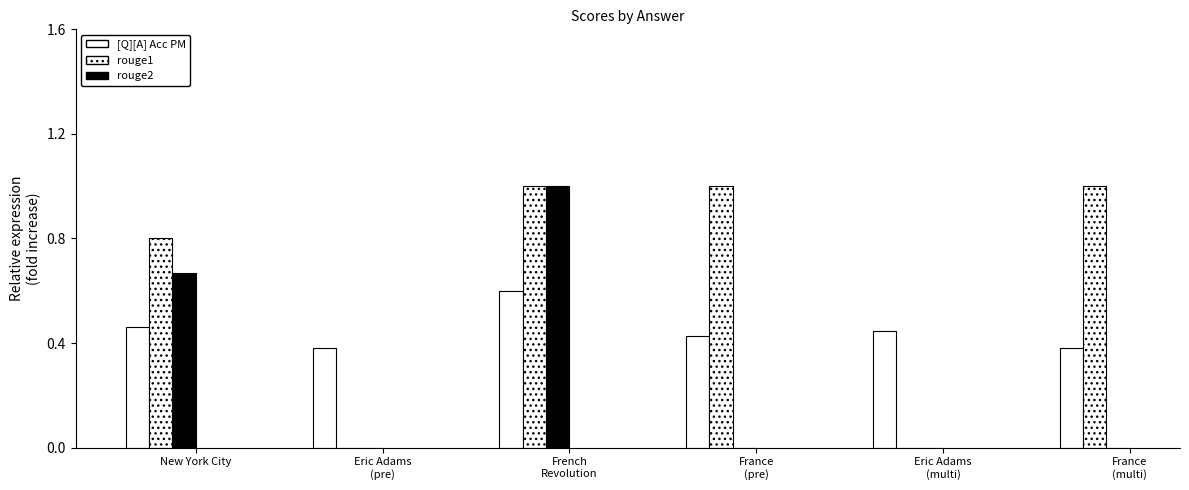

Count the number of data series in this chart.

3